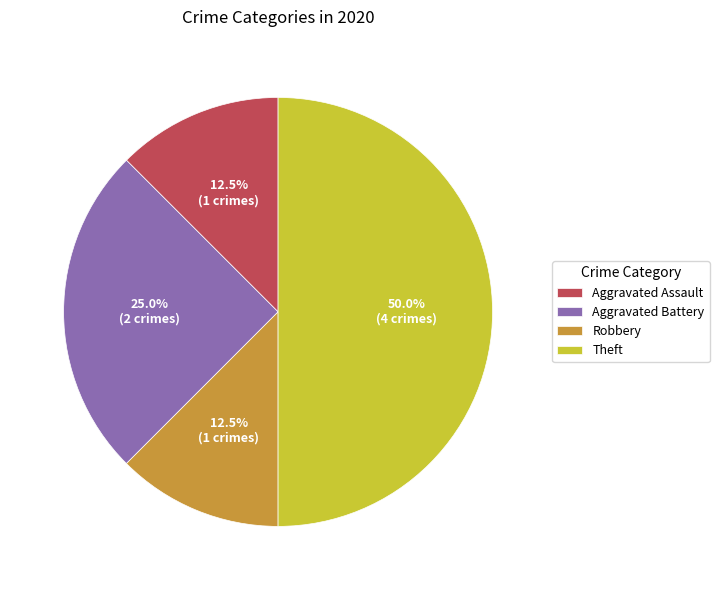

Approximately how many times larger is the value at Robbery compared to Aggravated Assault?

1.0